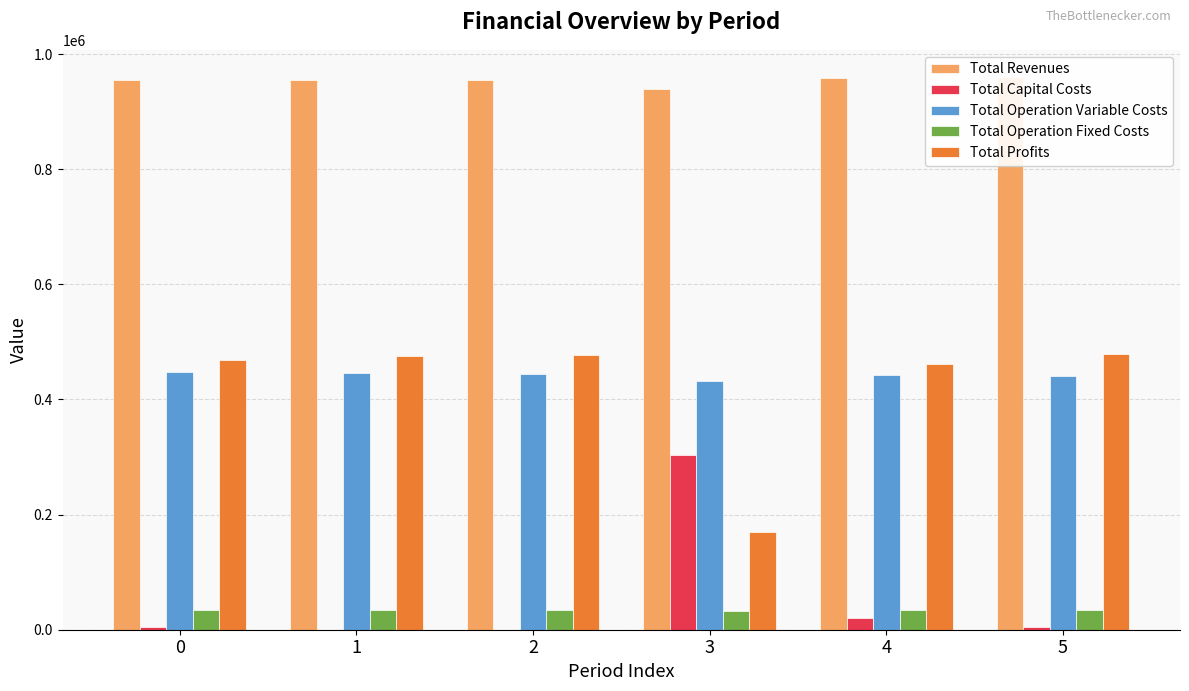

What is the sum of all Total Operation Variable Costs values?

2655796.3